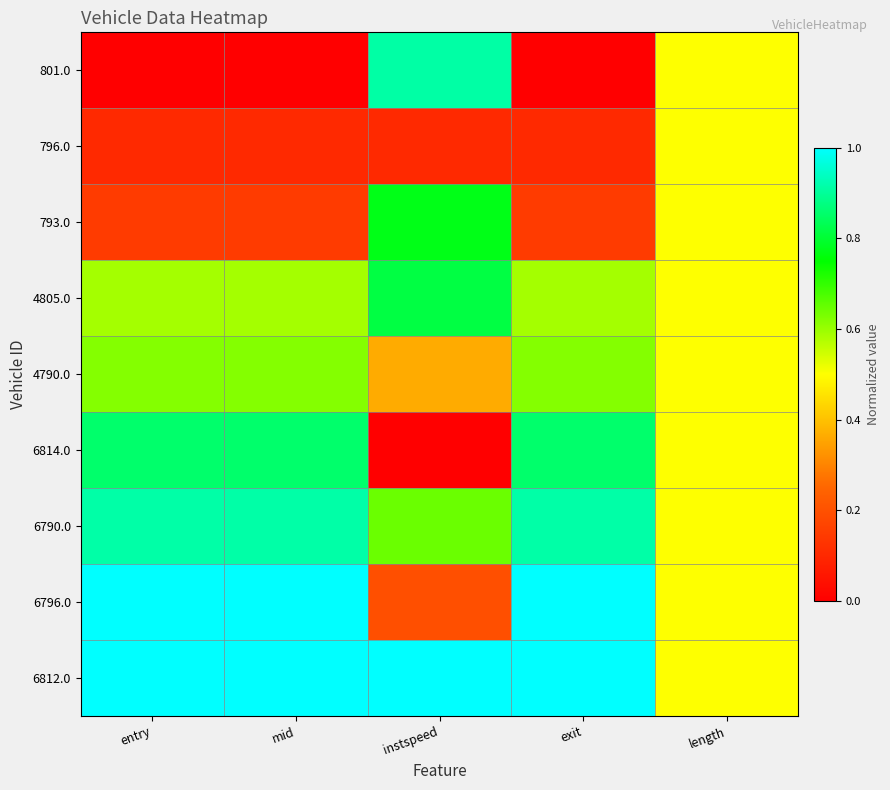

Between exit and mid, which is larger?

exit